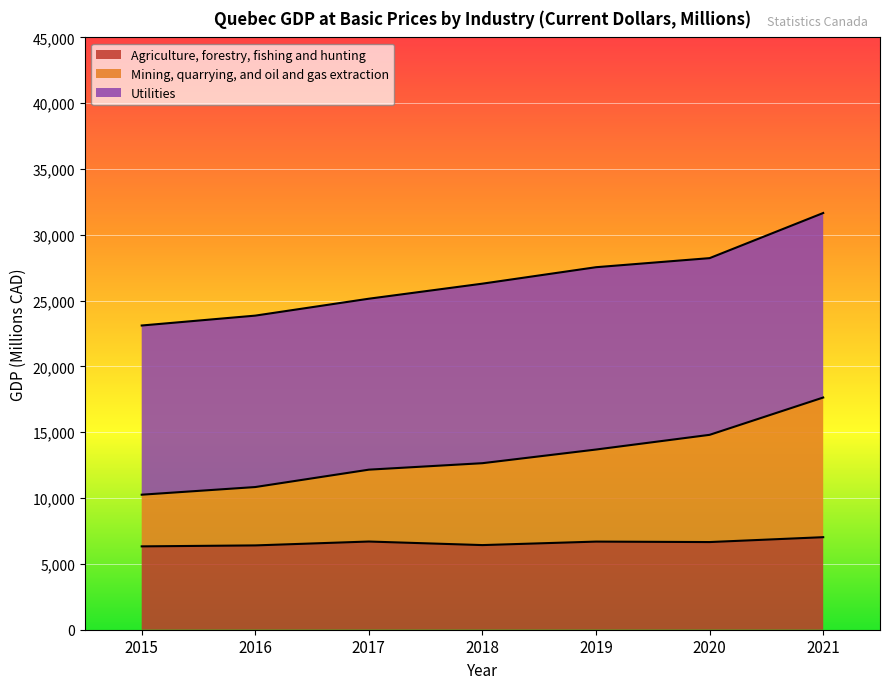

At which label does Mining, quarrying, and oil and gas extraction reach its peak?

2021